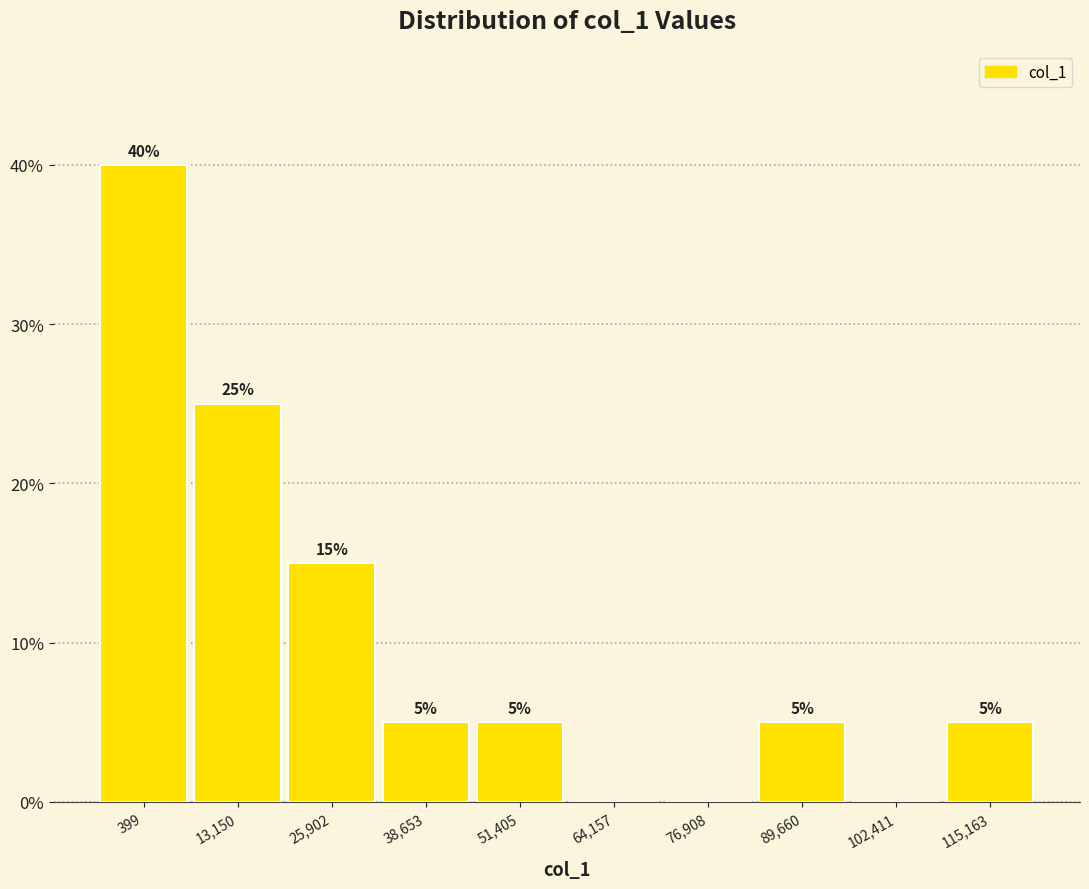

Reading left to right, transcribe all the data shown in this chart.

399=40	13,150=25	25,902=15	38,653=5	51,405=5	64,157=0	76,908=0	89,660=5	102,411=0	115,163=5